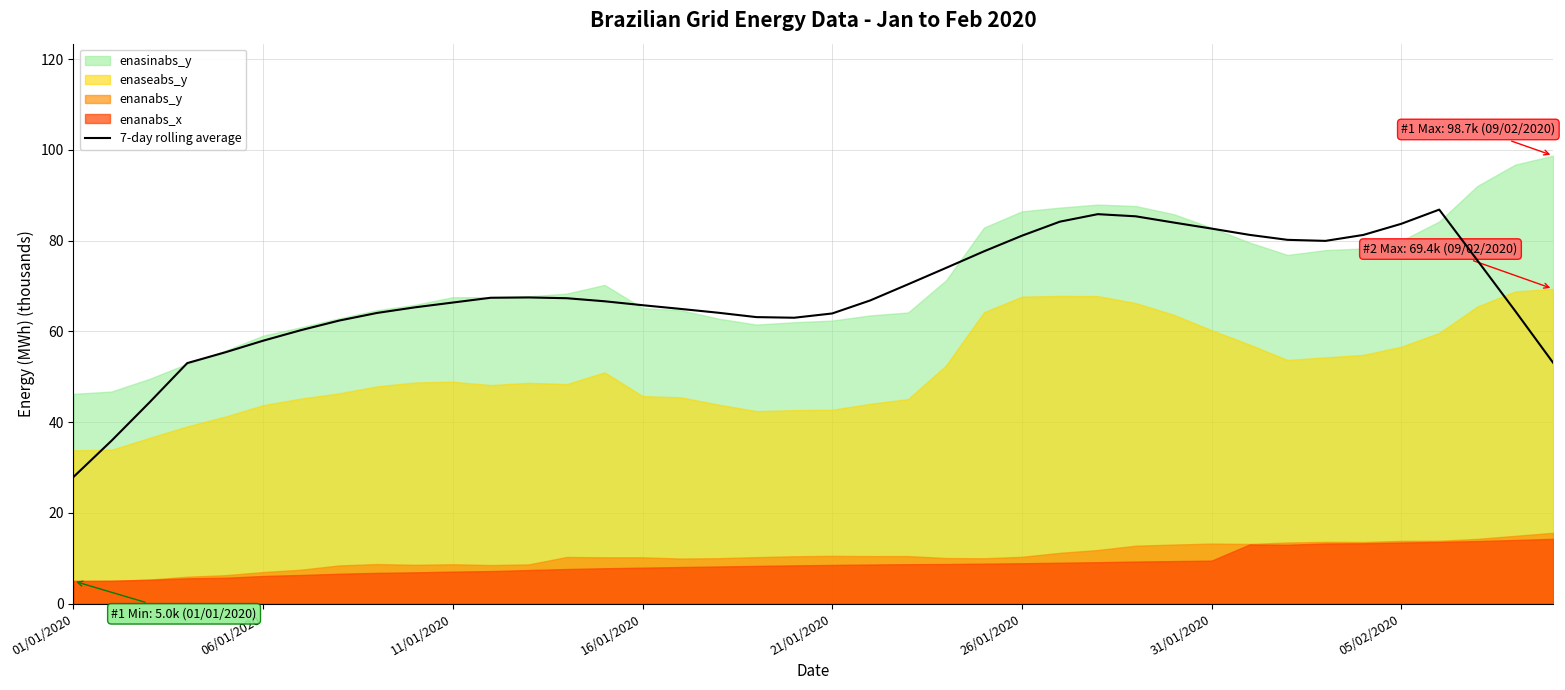

Between 12 and 36, which is larger?

36